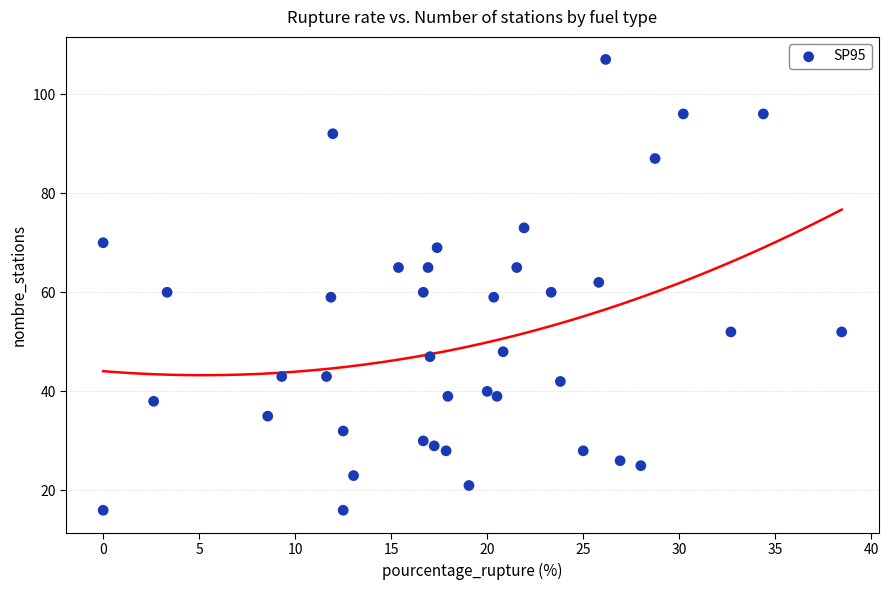

What is the range of Y values (max minus min)?

91